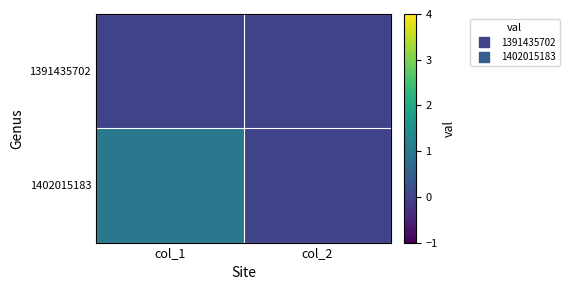

Between col_1 and col_2, which series saw the biggest shift?

1402015183